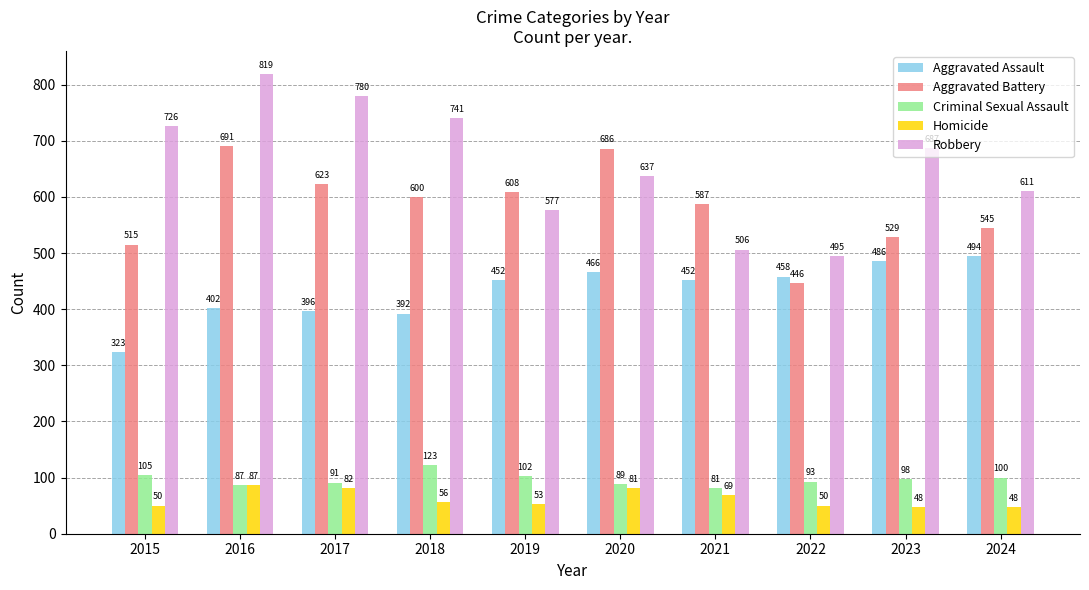

Reading right to left, list all the values displayed in this chart.

Aggravated Assault: 494	486	458	452	466	452	392	396	402	323
Aggravated Battery: 545	529	446	587	686	608	600	623	691	515
Criminal Sexual Assault: 100	98	93	81	89	102	123	91	87	105
Homicide: 48	48	50	69	81	53	56	82	87	50
Robbery: 611	687	495	506	637	577	741	780	819	726